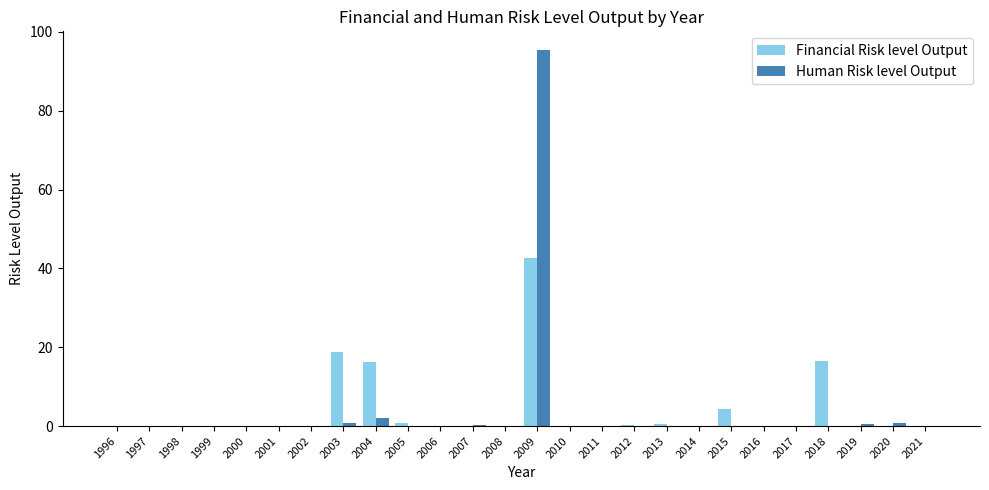

Count the number of categories in the chart.

26